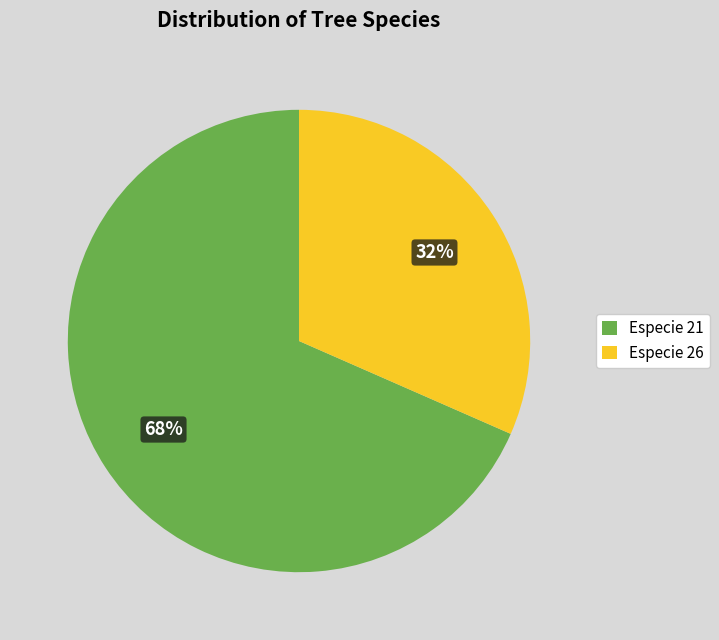

The Especie 26 slice represents 32% of the pie. True or false?

True